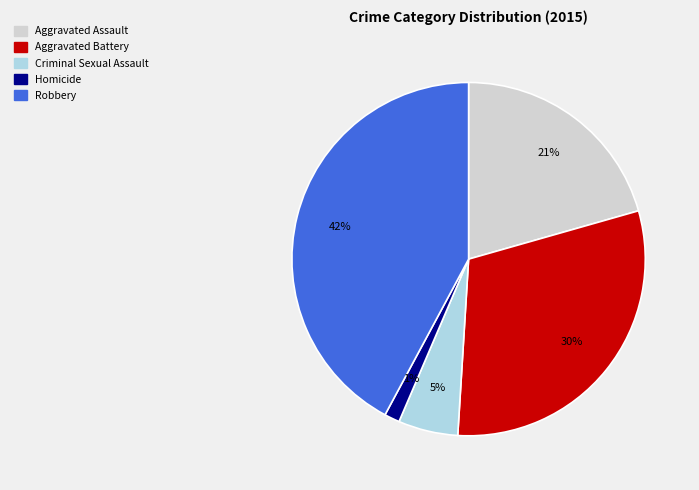

Combined, do Robbery and Aggravated Assault account for over 50%?

Yes